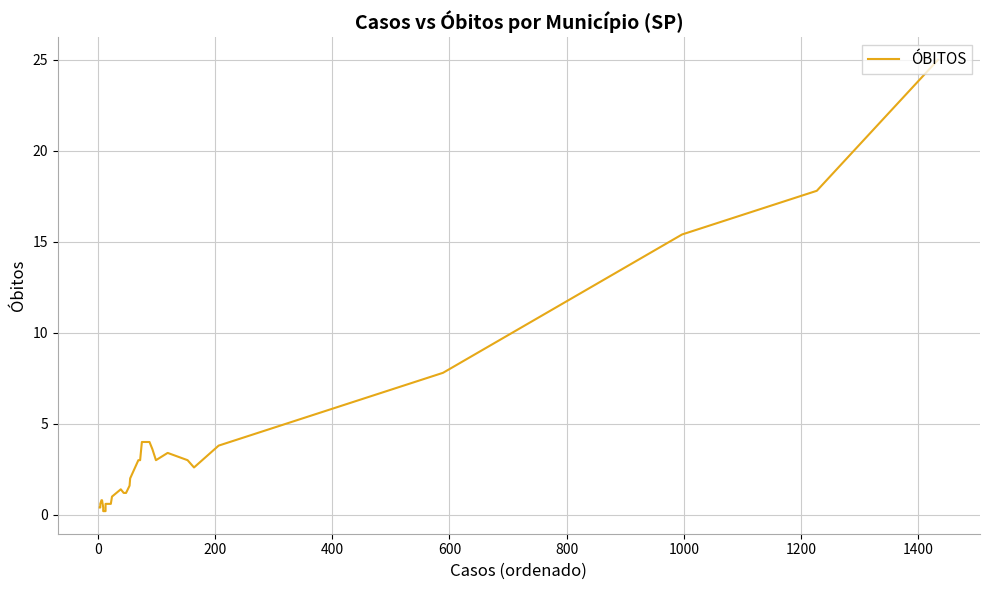

Is this an area chart (filled region under the line)?

No